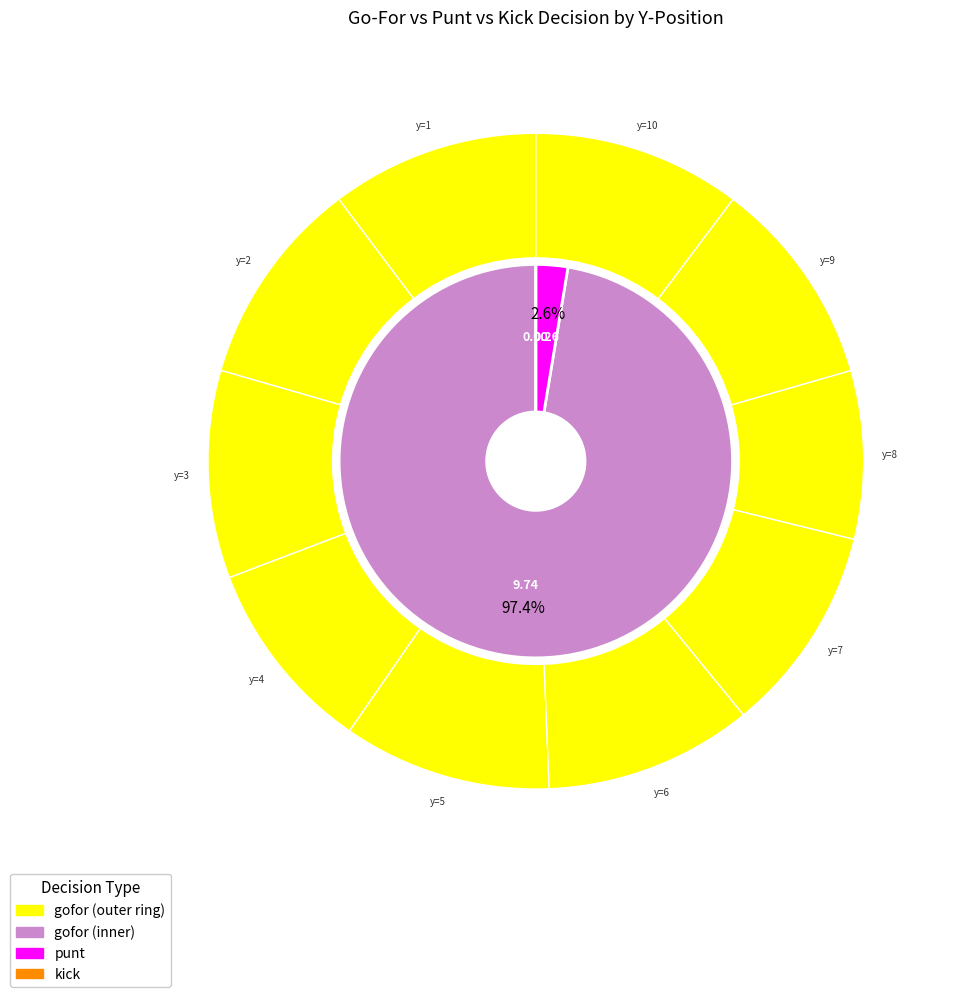

Is the sum of 10 and 9 greater than half?

No